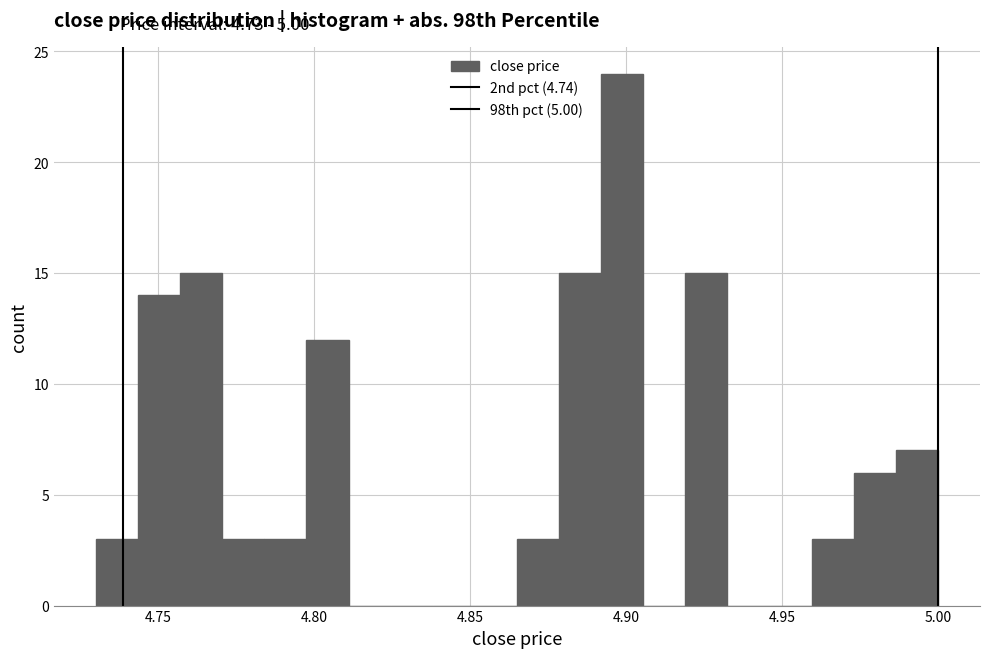

Read against the x-axis, roughly where is the centre of the tallest bar?

4.900